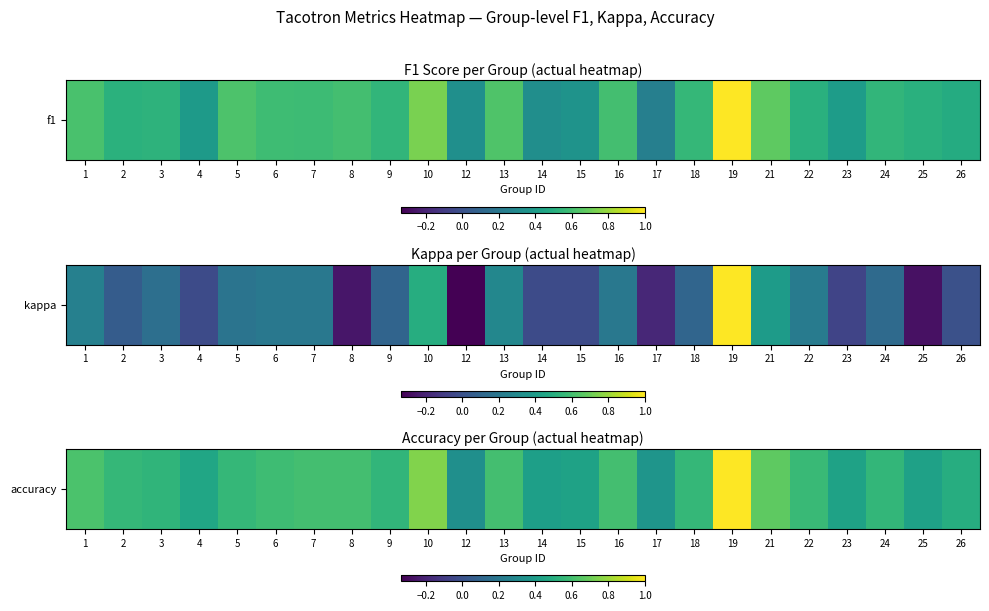

List the labels in order of value, largest first.

19, 10, 21, 1, 7, 8, 13, 16, 6, 22, 2, 5, 18, 24, 9, 3, 26, 4, 15, 23, 25, 14, 17, 12